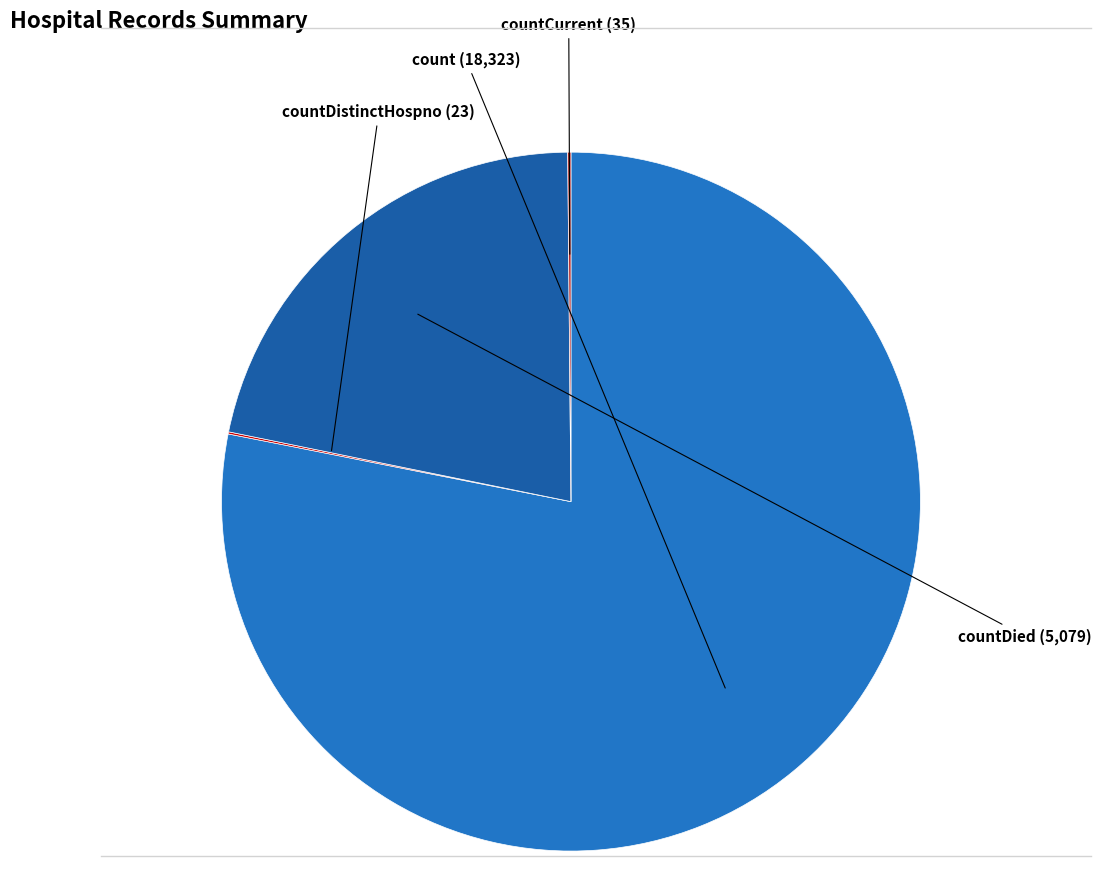

Does any single category account for the majority?

Yes